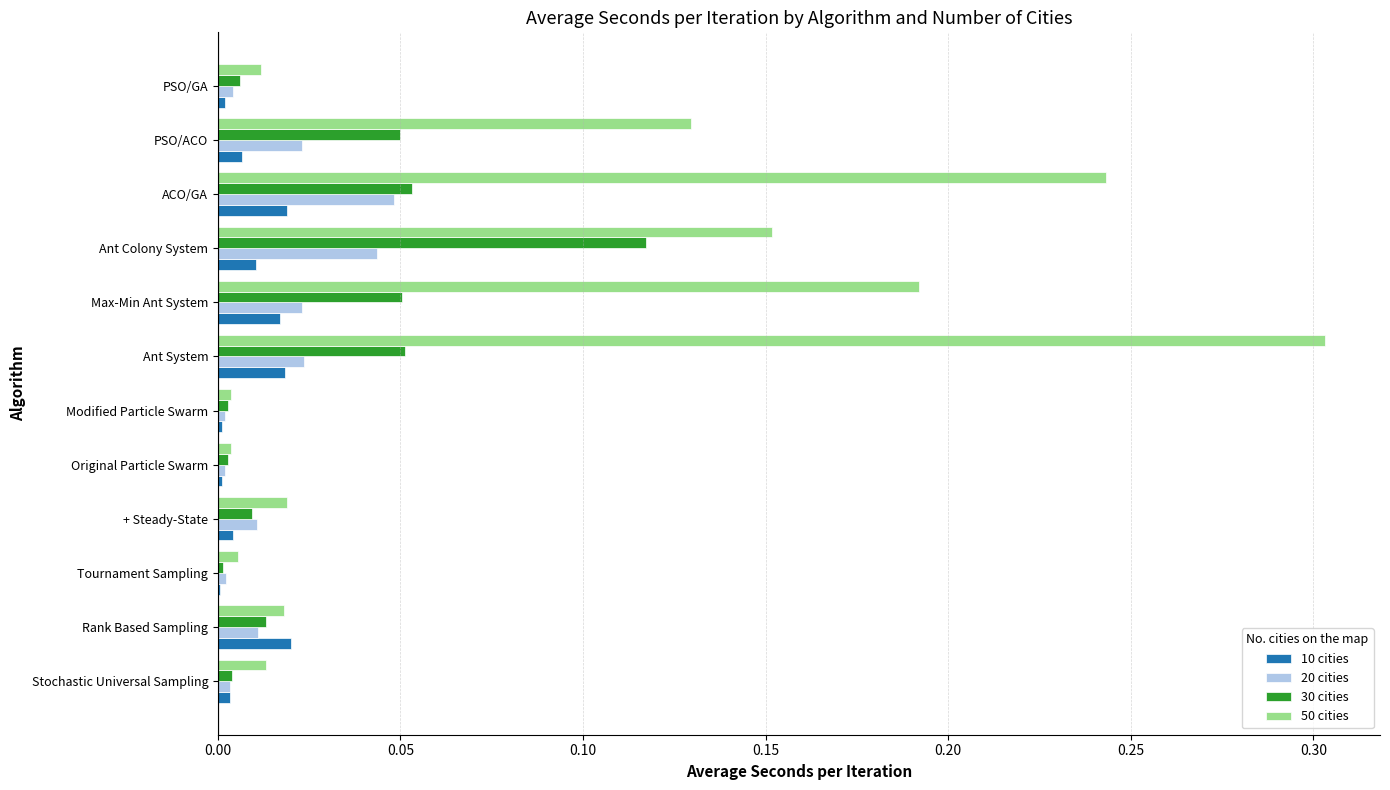

What is the sum of all 50 cities values?

1.1